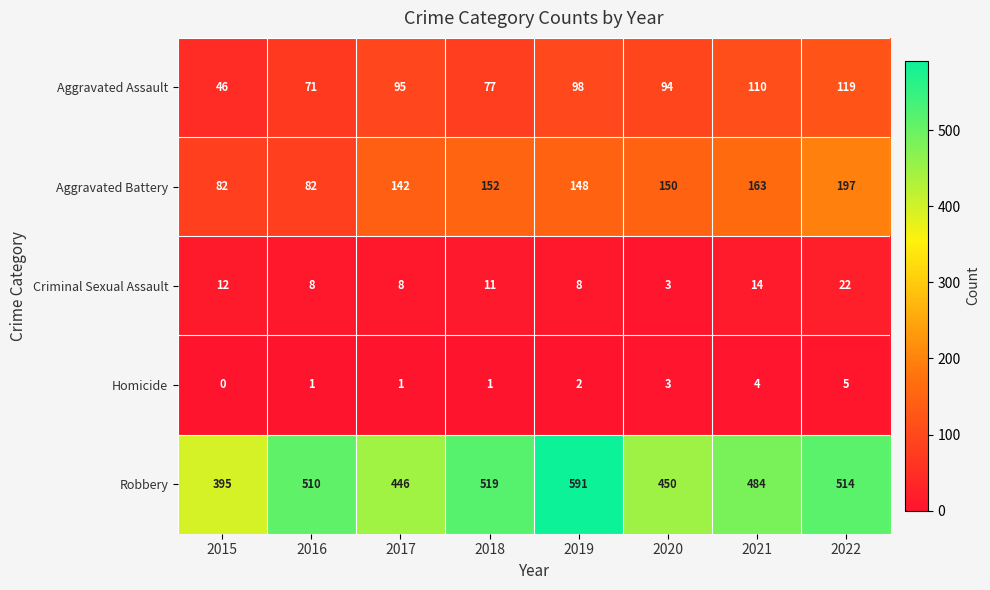

At 2021, list the series in order from smallest to largest.

Homicide, Criminal Sexual Assault, Aggravated Assault, Aggravated Battery, Robbery